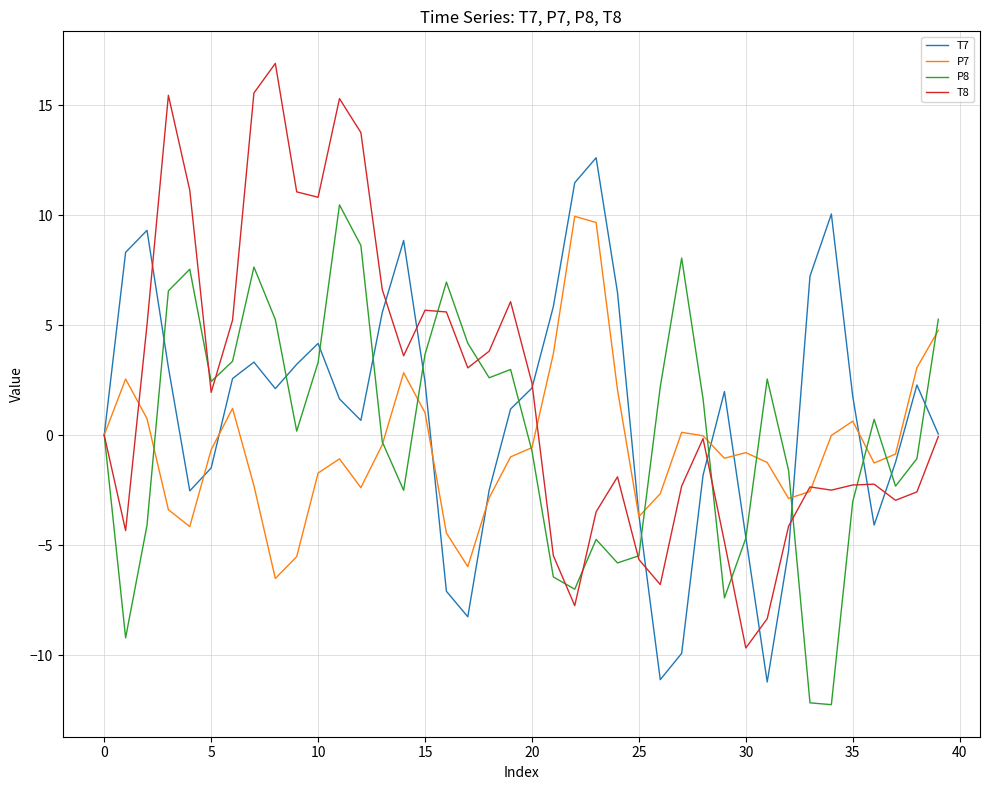

How many interior local valleys does the P8 series have?

10